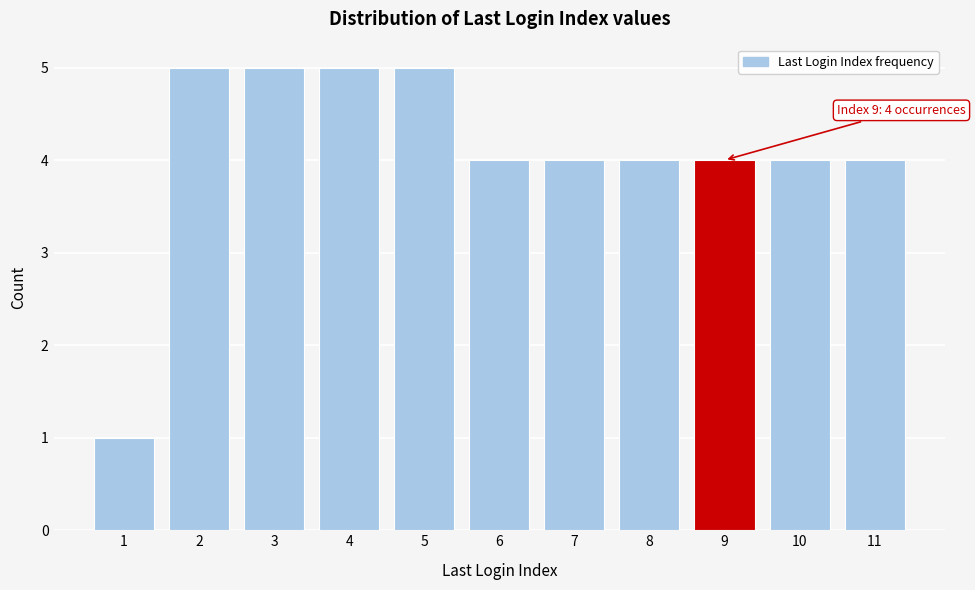

Reading left to right, list all the values displayed in this chart.

1	5	5	5	5	4	4	4	4	4	4